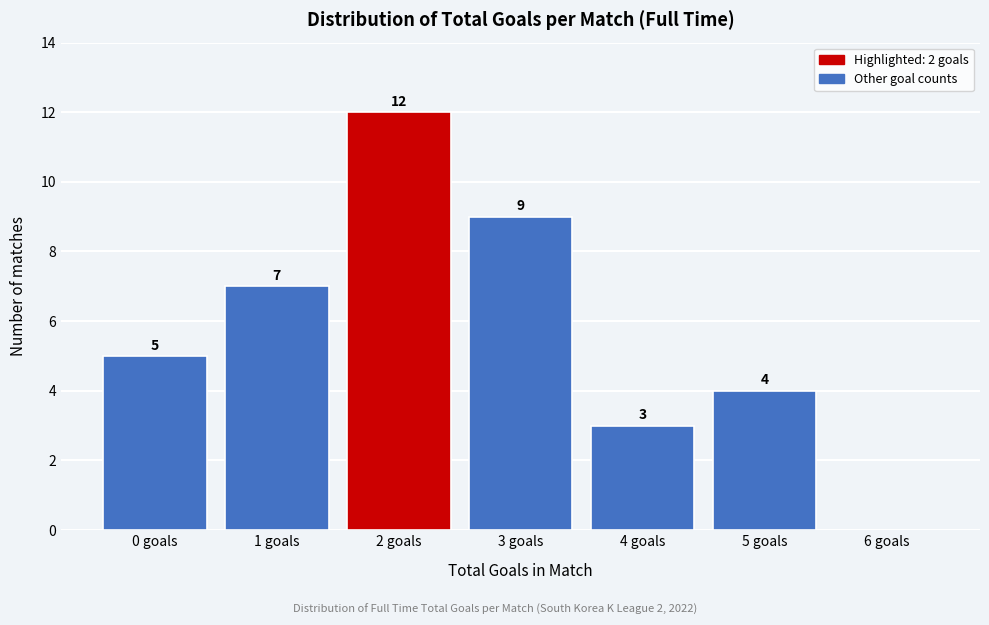

Reading left to right, transcribe all the data shown in this chart.

0 goals=5	1 goals=7	2 goals=12	3 goals=9	4 goals=3	5 goals=4	6 goals=0